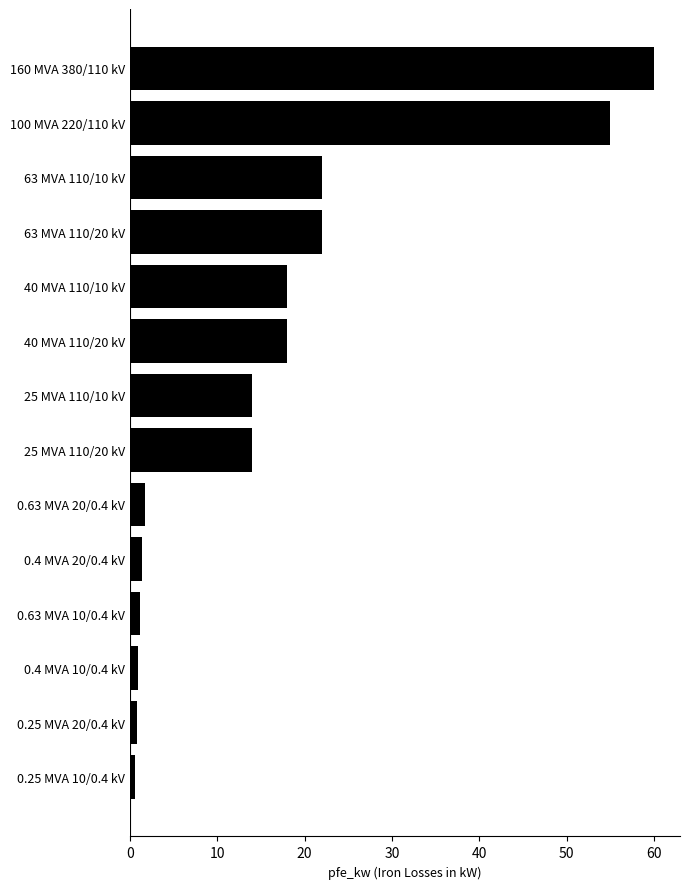

What is the change in value from 63 MVA 110/10 kV to 160 MVA 380/110 kV?

+38.0